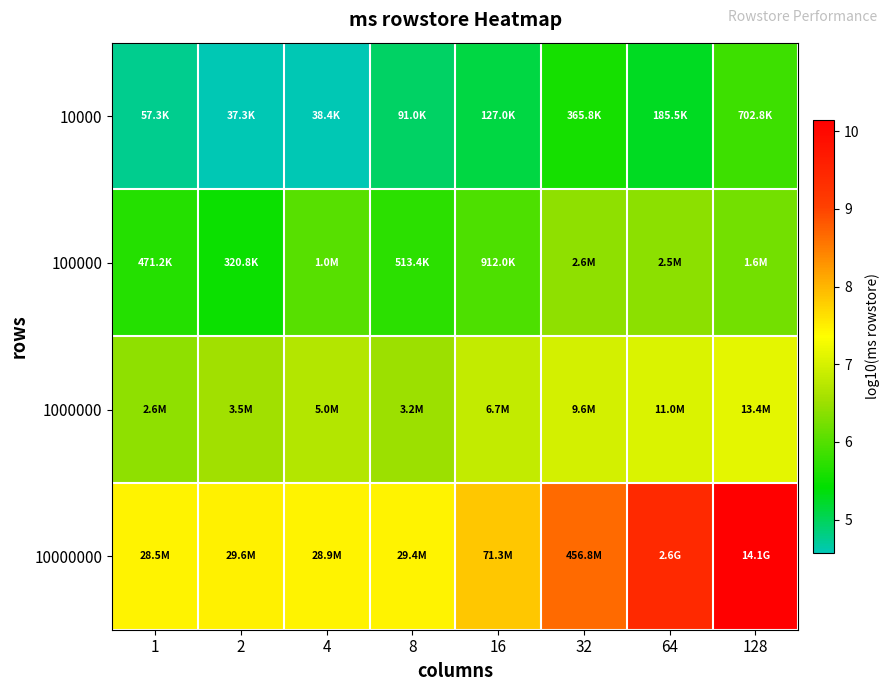

Reading left to right, transcribe all the data shown in this chart.

10000: 1=4.8	2=4.6	4=4.6	8=5.0	16=5.1	32=5.6	64=5.3	128=5.8
100000: 1=5.7	2=5.5	4=6.0	8=5.7	16=6.0	32=6.4	64=6.4	128=6.2
1000000: 1=6.4	2=6.5	4=6.7	8=6.5	16=6.8	32=7.0	64=7.0	128=7.1
10000000: 1=7.5	2=7.5	4=7.5	8=7.5	16=7.9	32=8.7	64=9.4	128=10.2